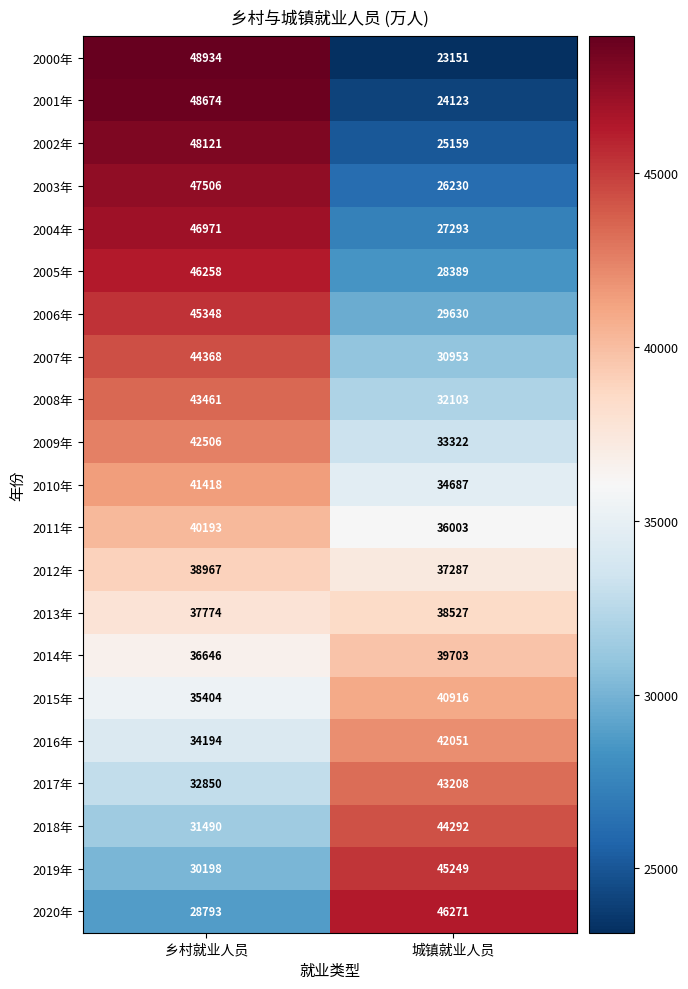

Count the number of categories in the chart.

2